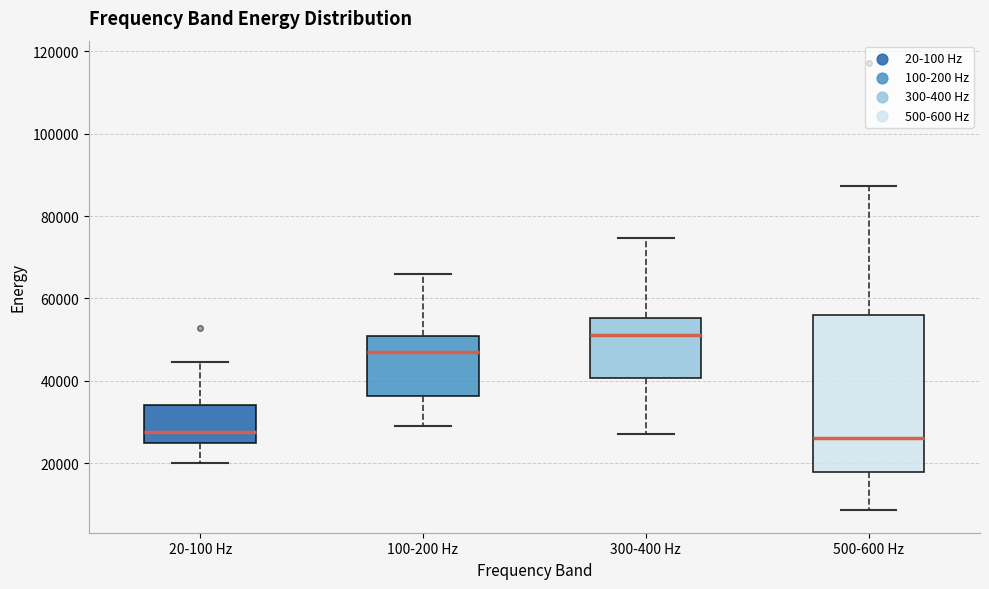

Reading left to right, read every box against the y-axis: the position of its median line, the range the box covers, and the ends of its whiskers. The values are not printed on the chart, so give them approximately, as read against the axis.

20-100 Hz: median 28000, box 24000 to 34000, whiskers 20000 to 44000
100-200 Hz: median 48000, box 36000 to 50000, whiskers 28000 to 66000
300-400 Hz: median 52000, box 40000 to 56000, whiskers 26000 to 74000
500-600 Hz: median 26000, box 18000 to 56000, whiskers 8000 to 88000